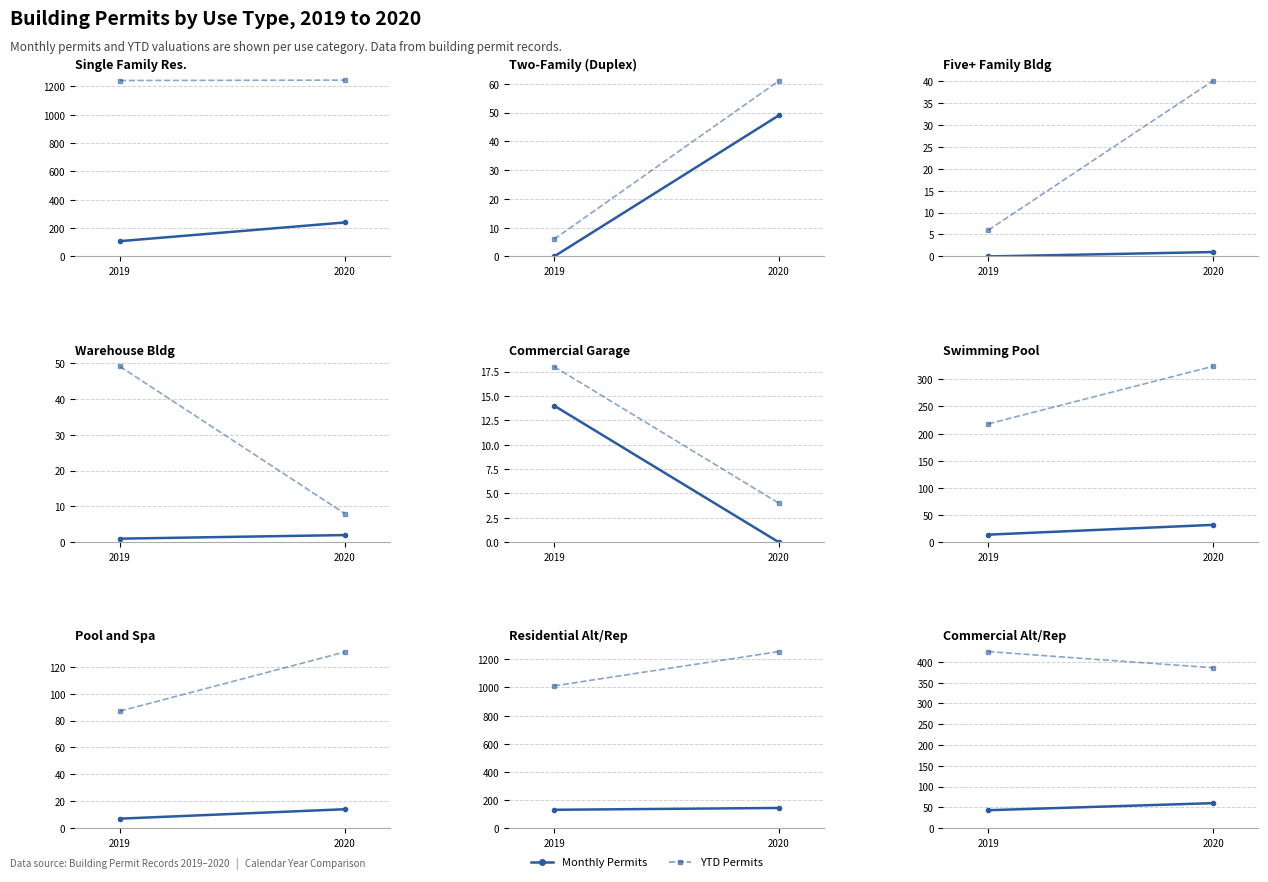

The YTD Permits series shows 425 at 2019. True or false?

True